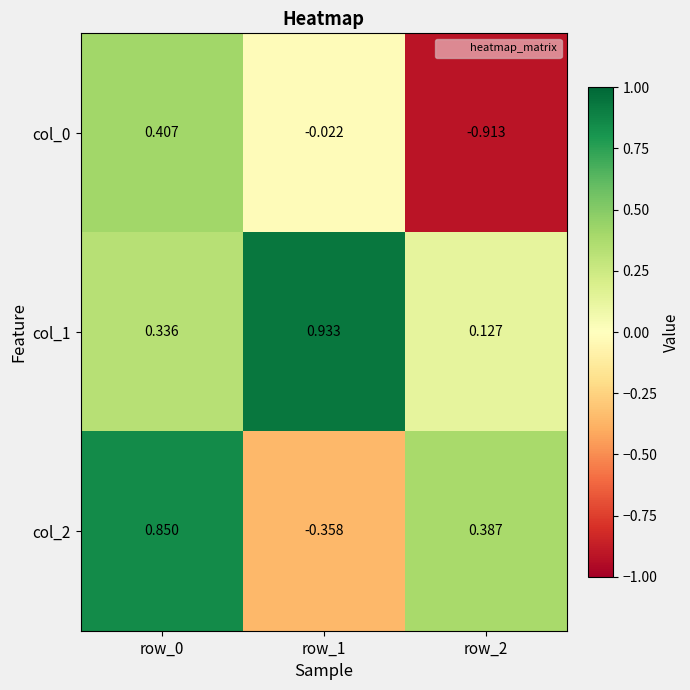

Is the value of col_1 at row_2 greater than the value of col_2 at row_1?

Yes